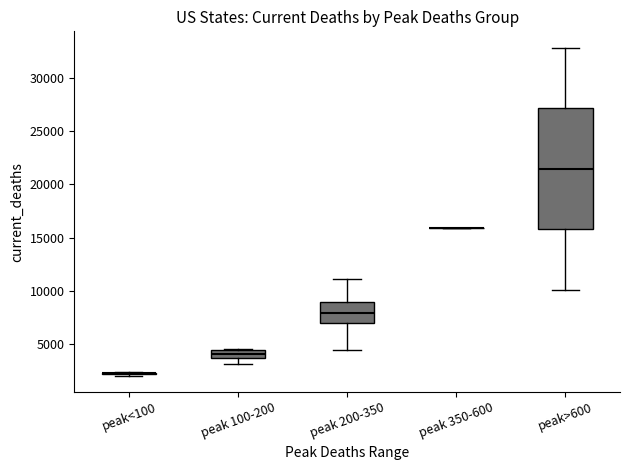

Comparing the boxes themselves (not the whiskers), which one is the tallest?

peak>600